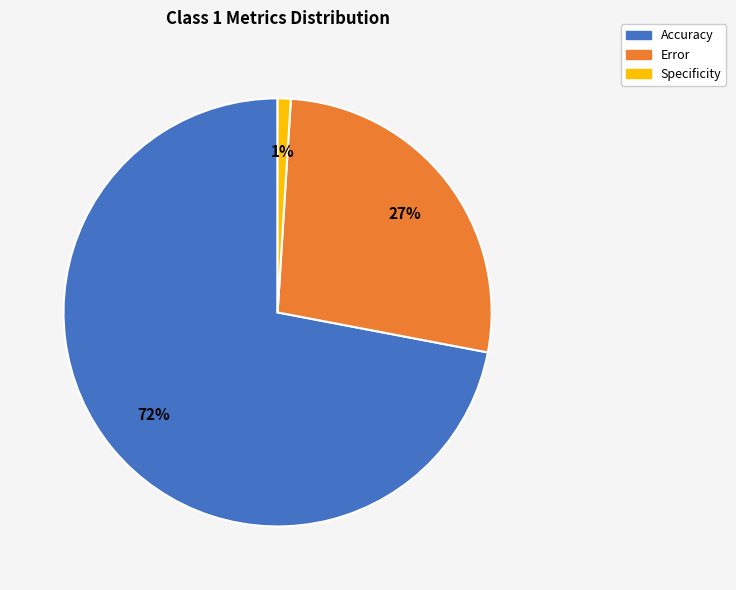

To the nearest percent, what is the difference between the largest and smallest slice percentages?

71%